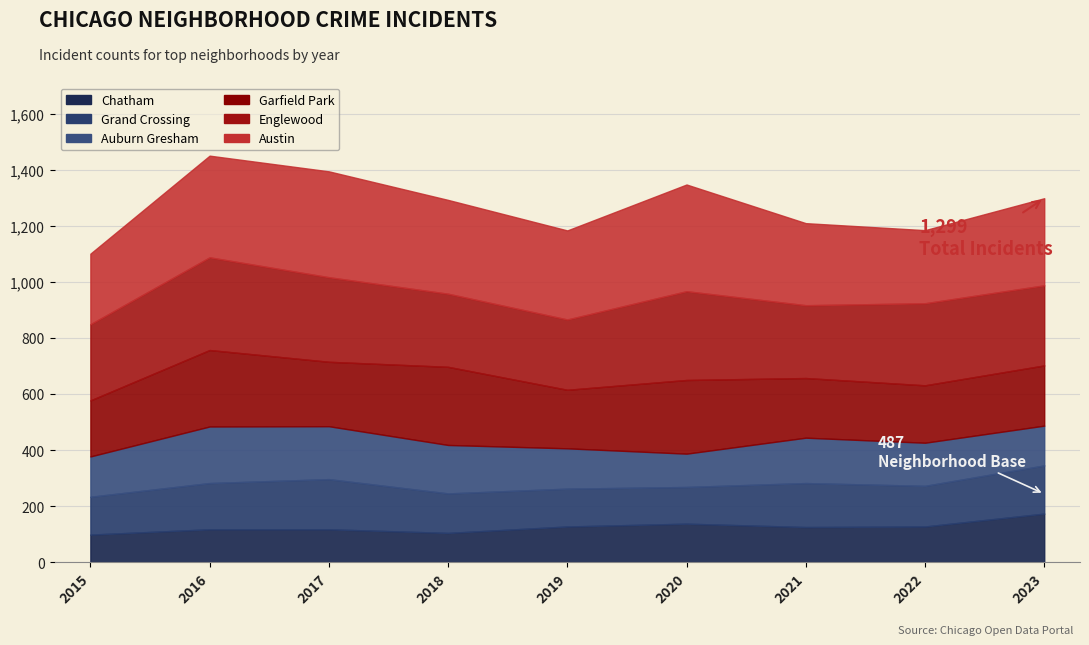

Where is Austin nearest to the value 316?

2019